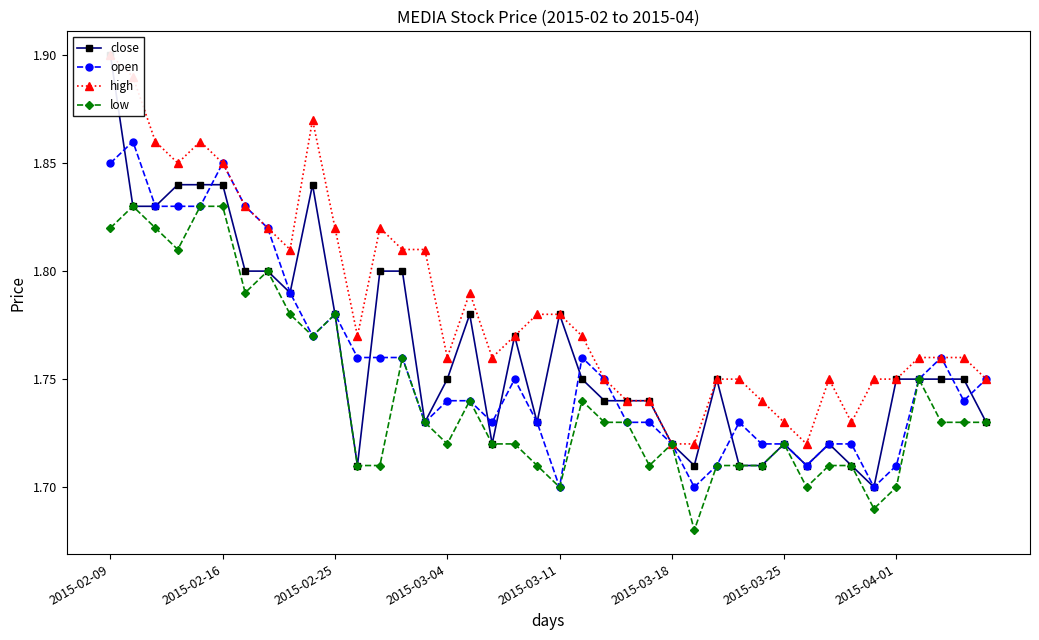

How many lines are shown in the chart?

4